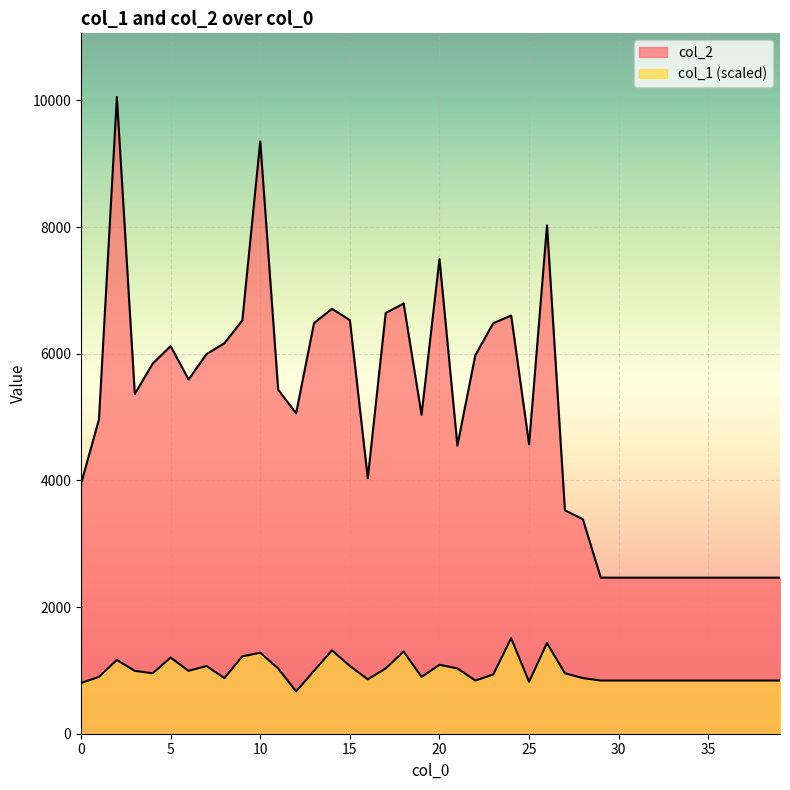

True or false: col_2 and col_1 intersect in this chart.

False